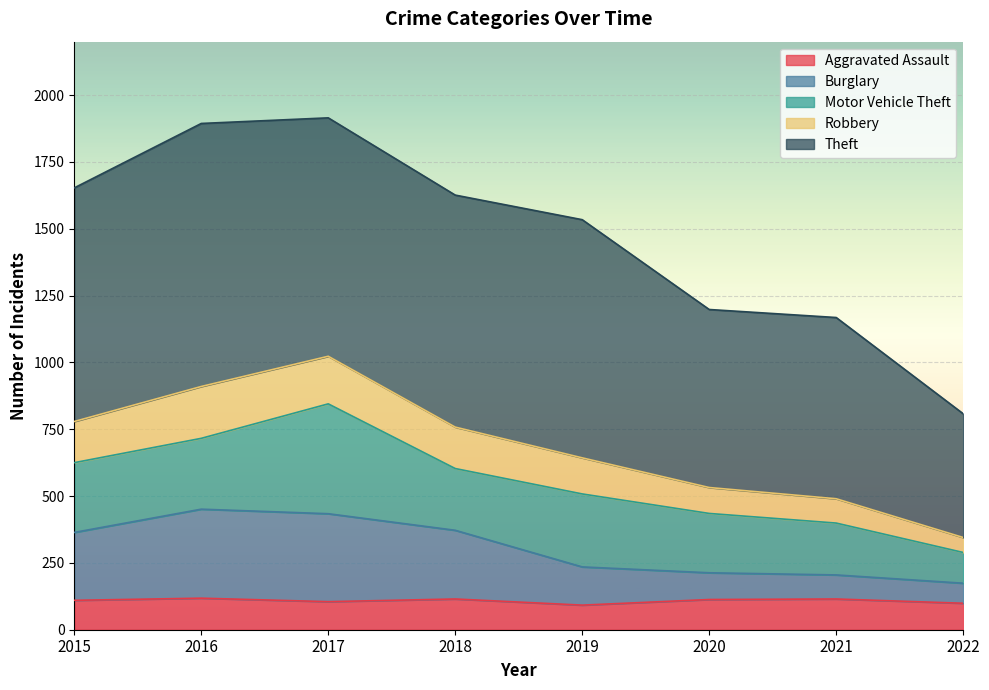

How many lines are shown in the chart?

5